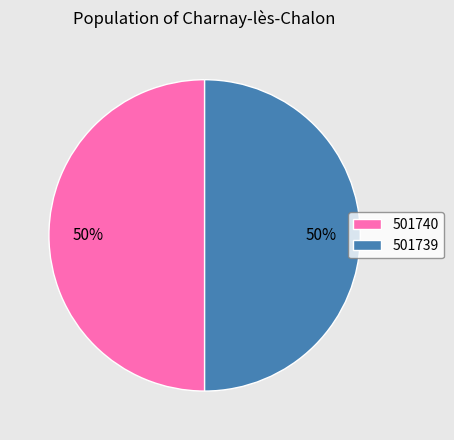

The 501739 slice represents 42% of the pie. True or false?

False